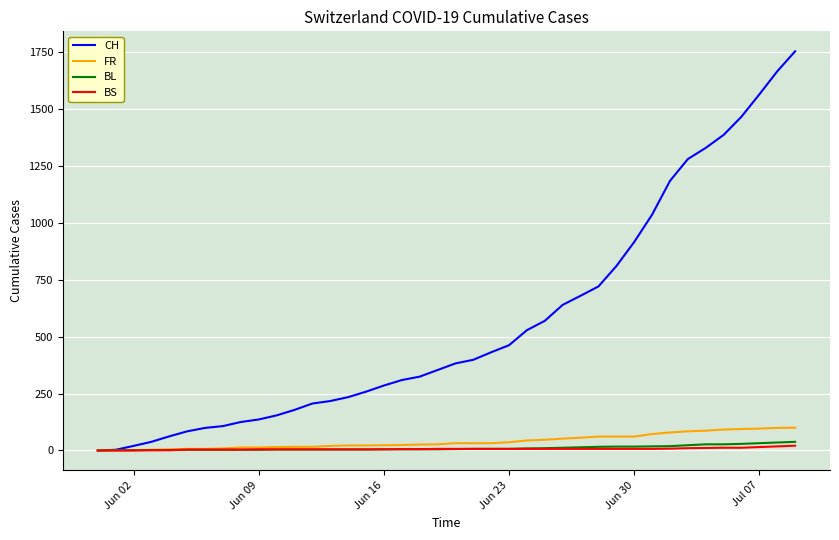

Is this an area chart (filled region under the line)?

No